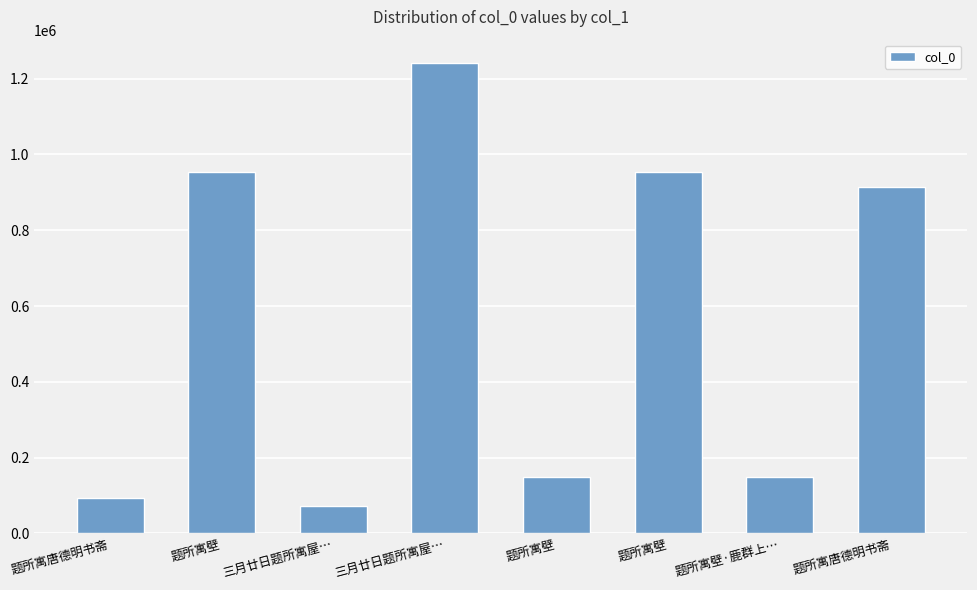

What is the smallest value displayed?

72319